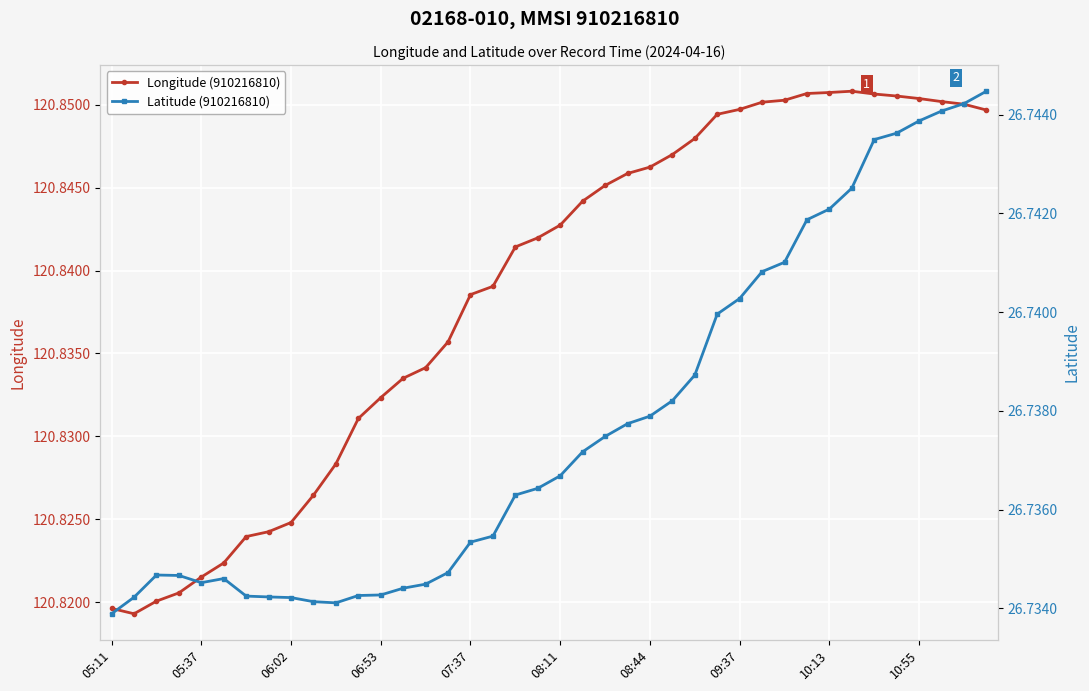

True or false: Longitude (910216810) has more than 0 interior local peaks.

True